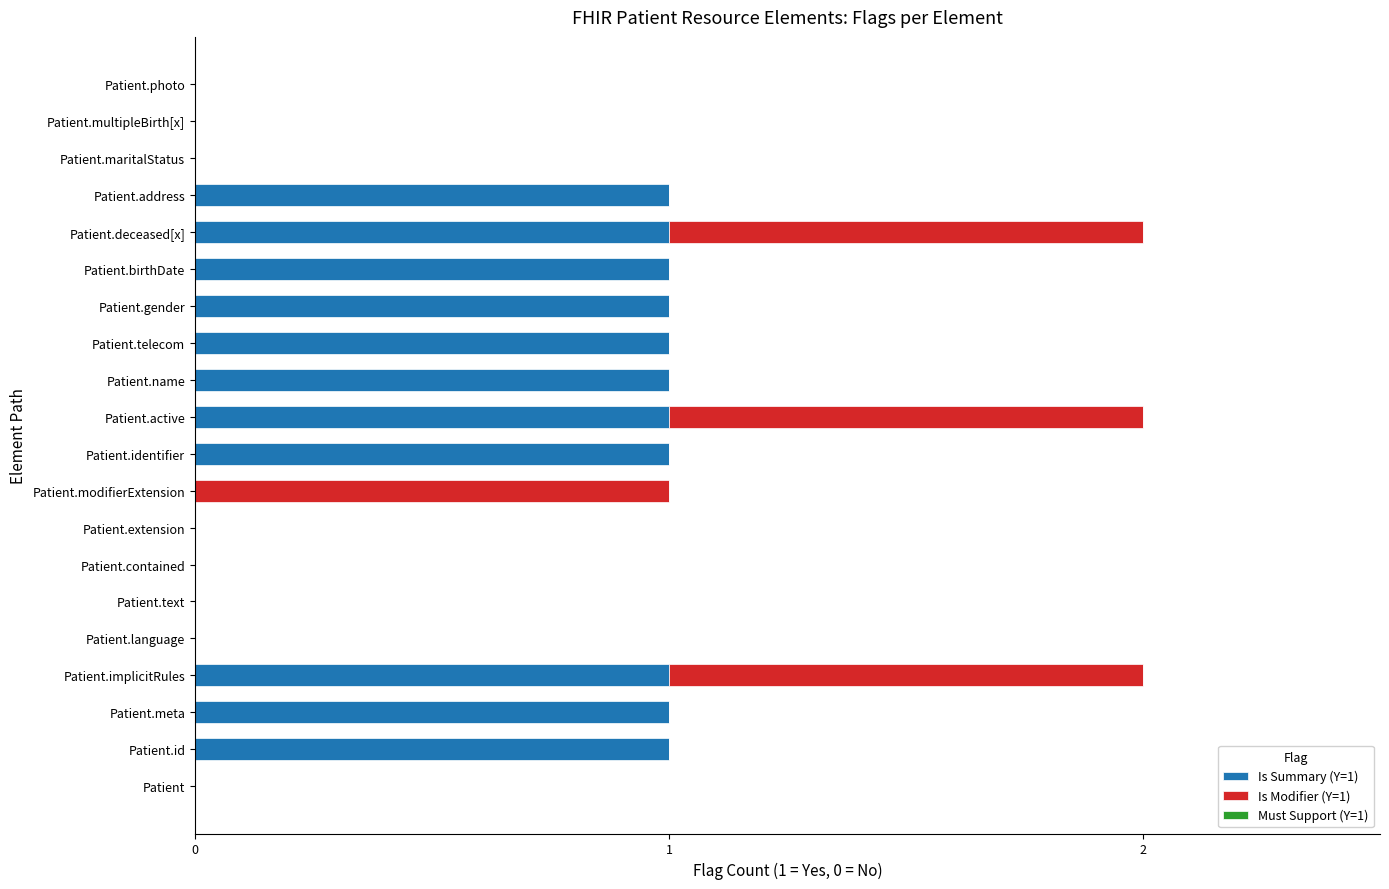

True or false: Is Summary (Y=1) has a value of 0 at Patient.photo.

True